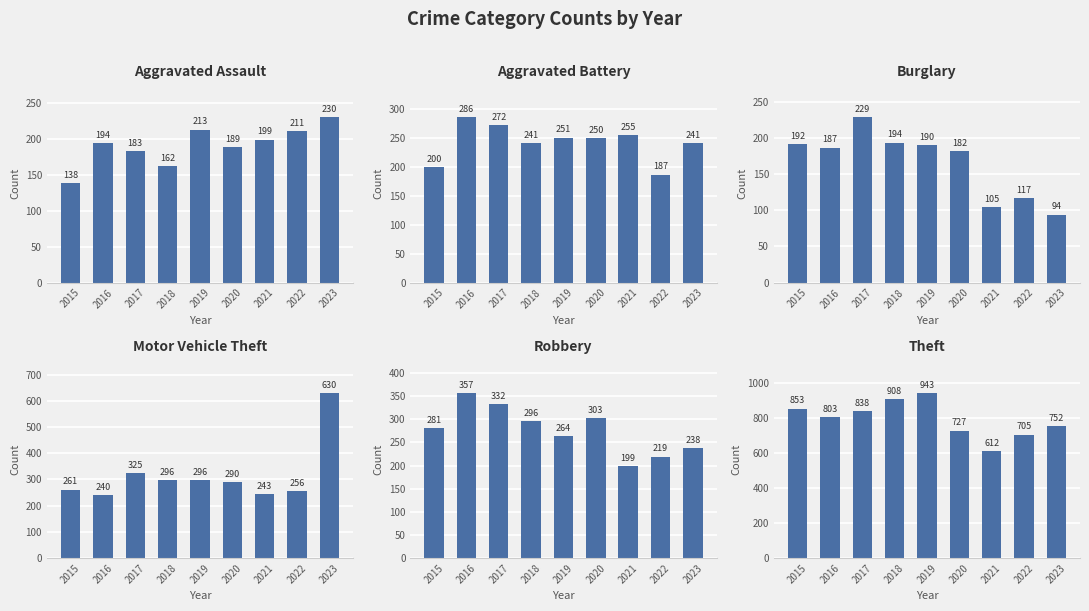

What is the value of the Motor Vehicle Theft bar at the 7th from the left?

243